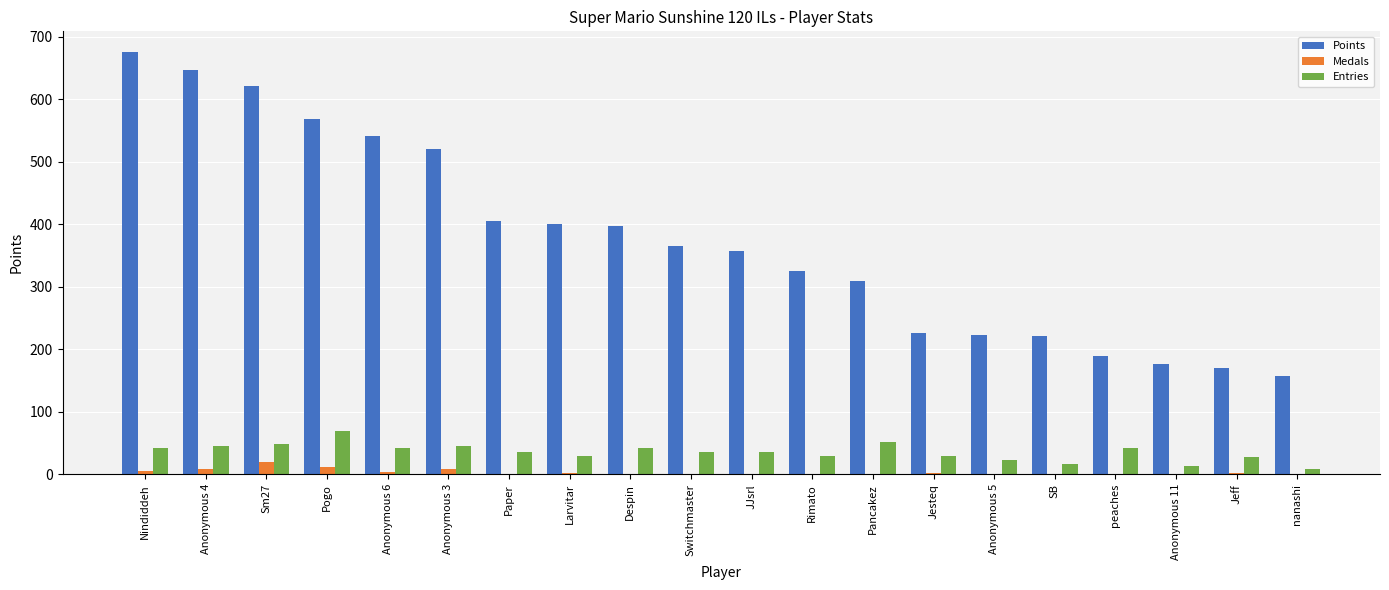

Is it true that Points equals 142 at Nindiddeh?

False